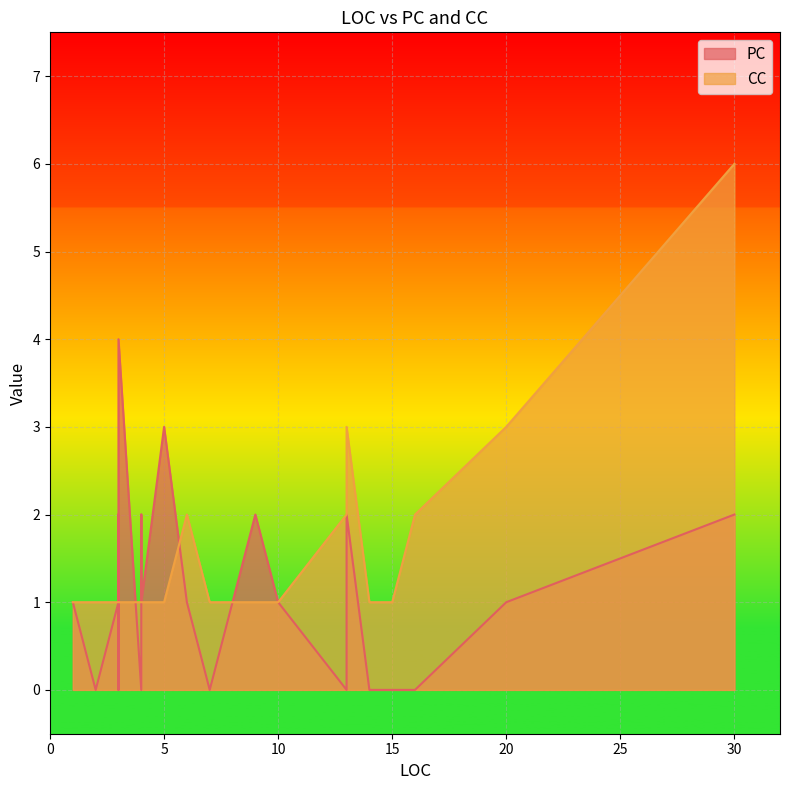

How many distinct data groups are displayed?

2